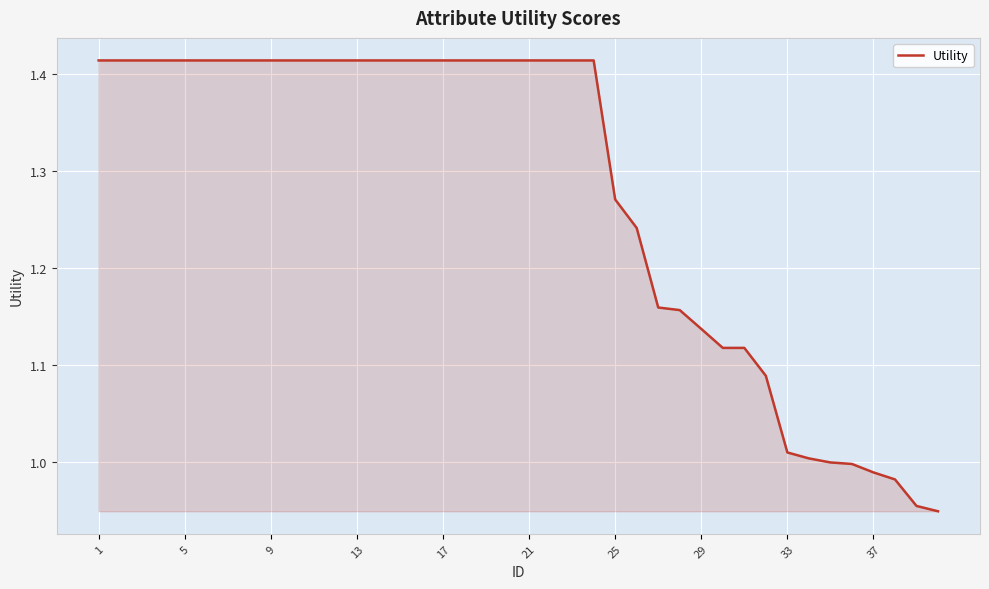

What is the difference between the maximum and minimum values?

0.5